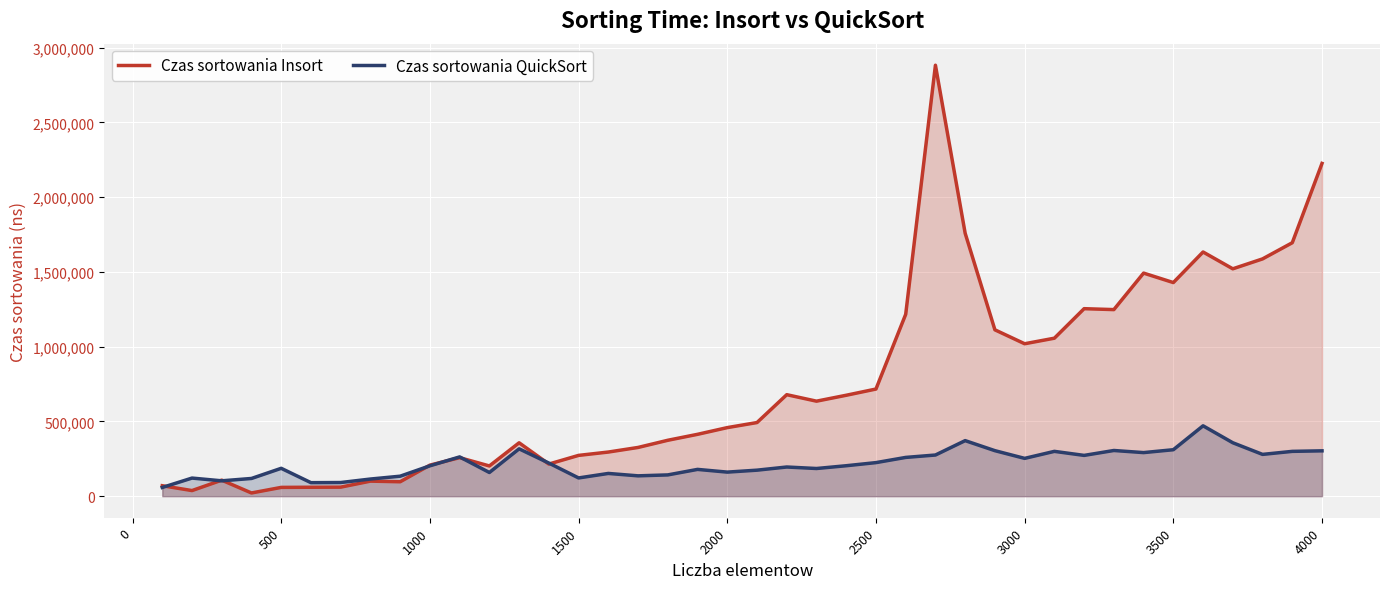

How many times do Czas sortowania QuickSort and Czas sortowania Insort cross each other?

8